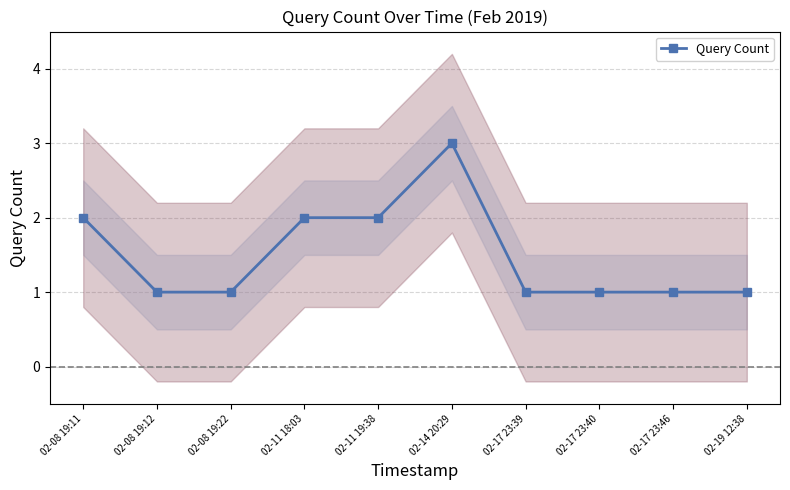

How many data points are above 1?

4